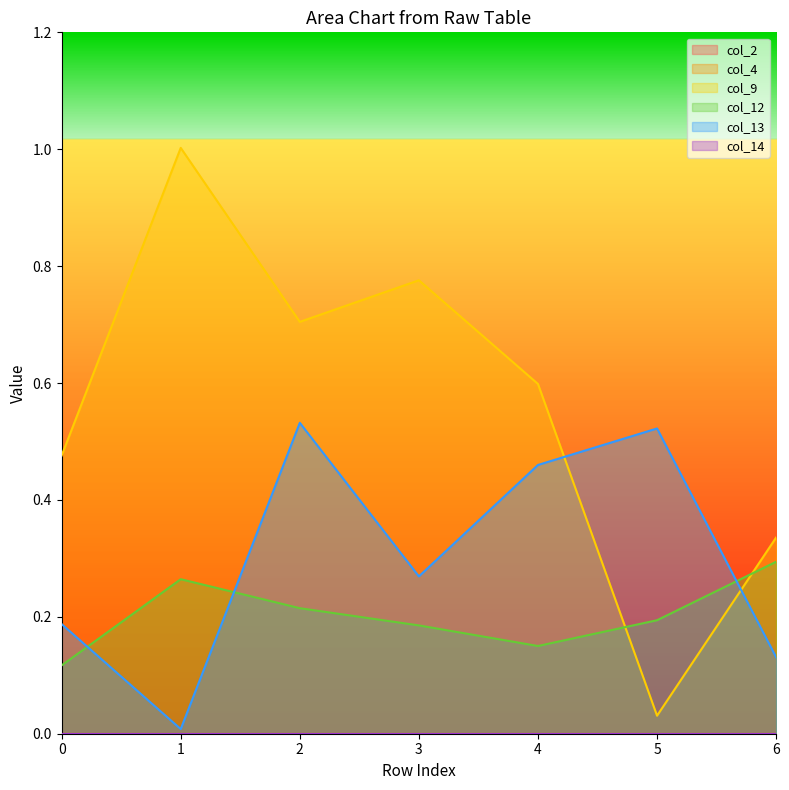

Rank the series by their average value, from highest to lowest.

col_9, col_13, col_12